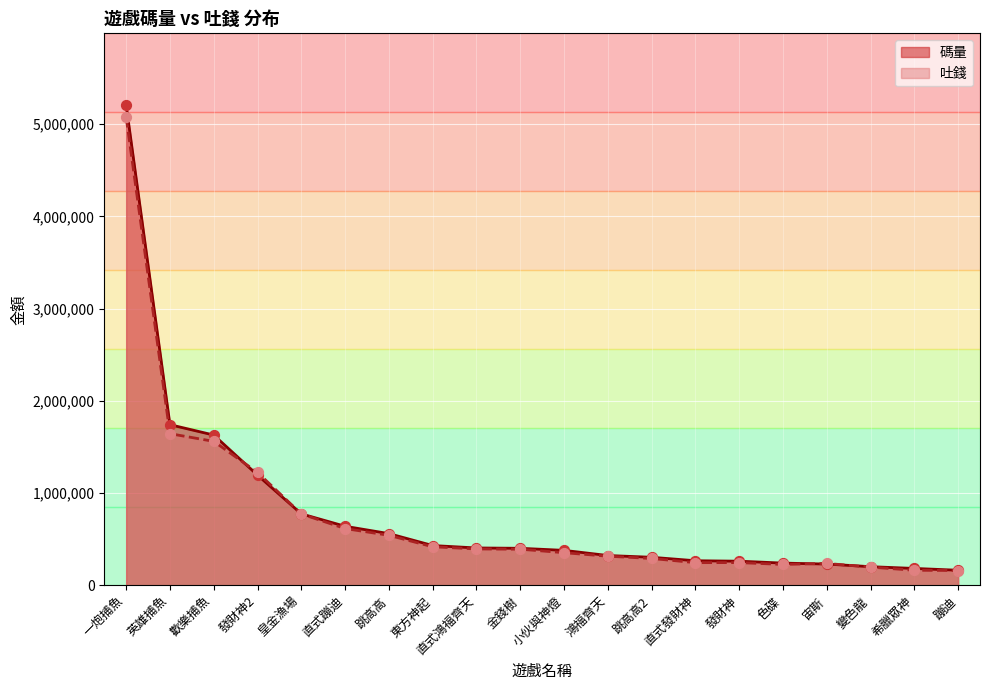

What is the total value across all series at 直式蹦迪?

1258996.4